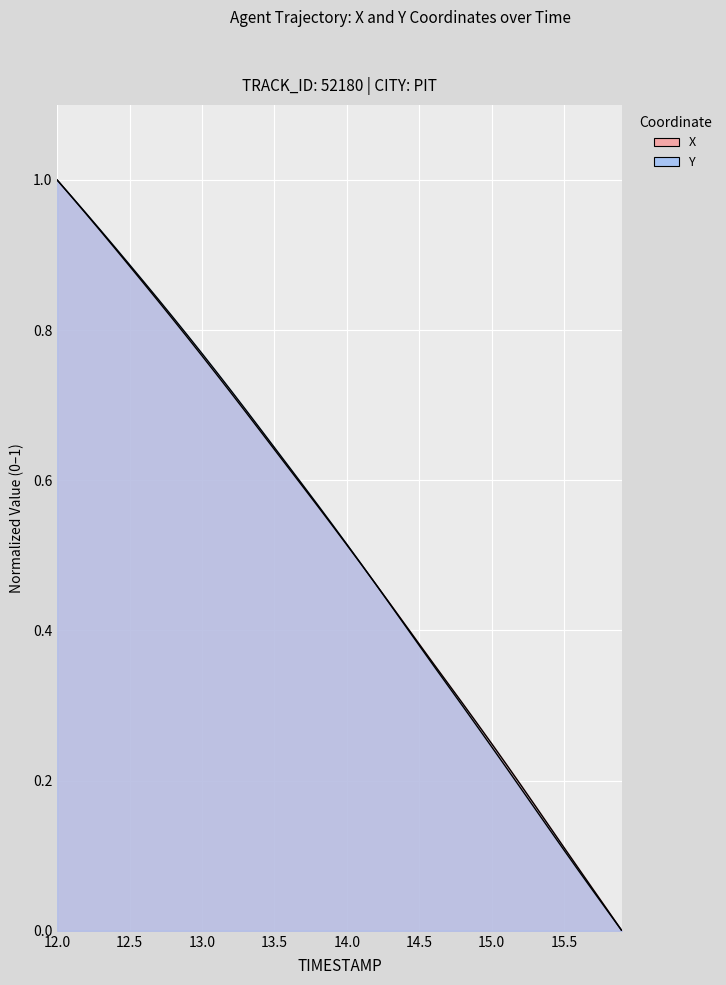

Which series has the largest range (max minus min)?

X